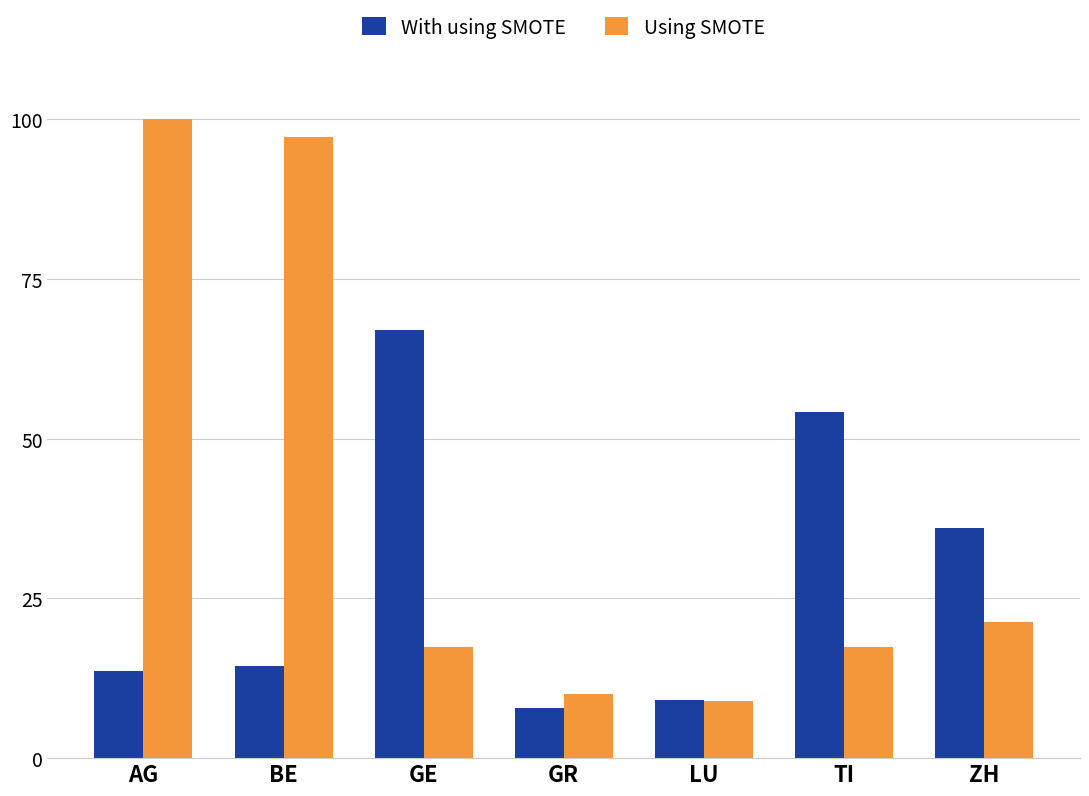

Rank the series by their maximum value, from lowest to highest.

With using SMOTE, Using SMOTE